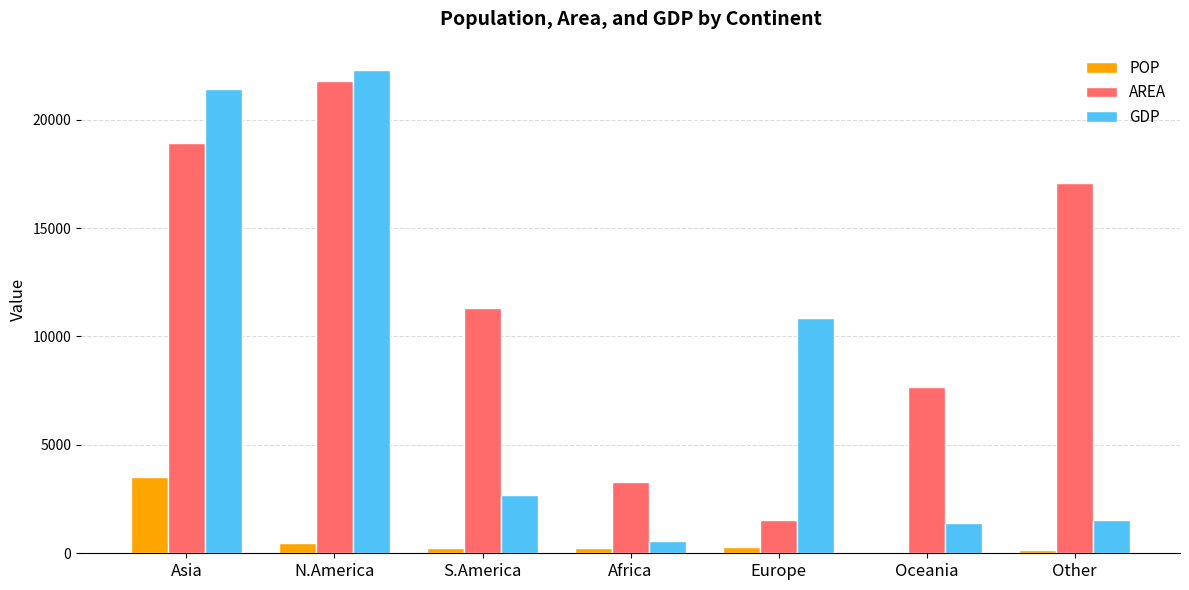

At which label does POP reach its peak?

Asia